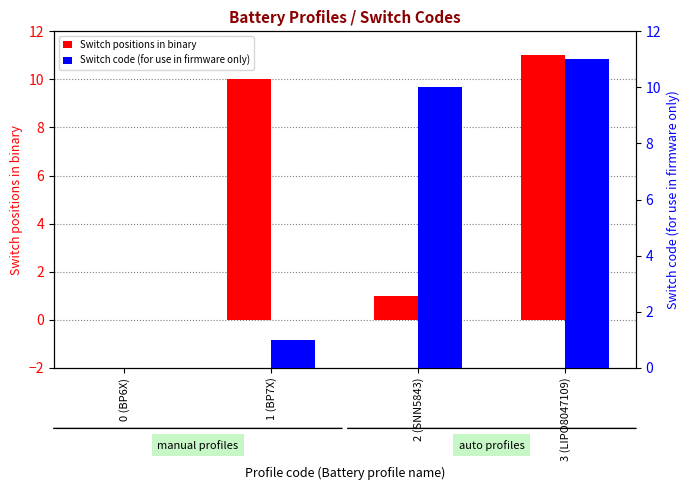

Is it true that Switch code (for use in firmware only) equals 1 at 1 (BP7X)?

False